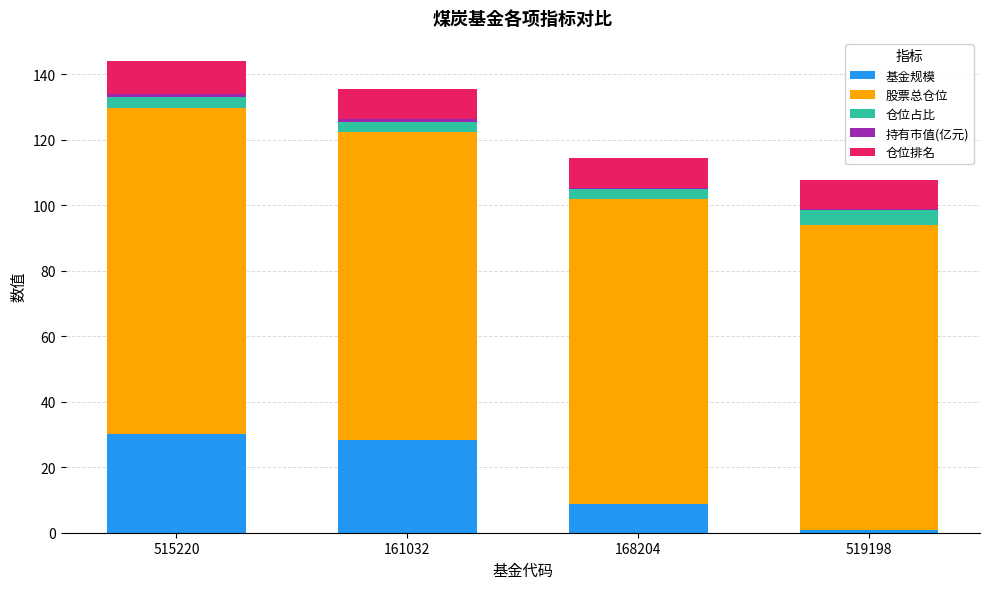

Is it true that 基金规模 equals 30.2 at 515220?

True